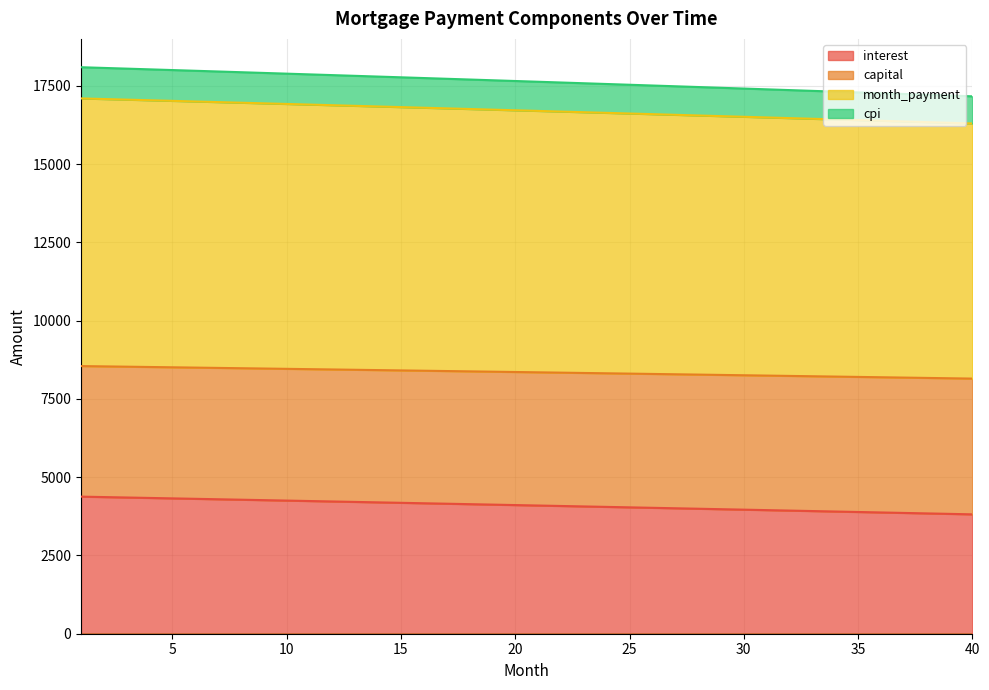

What are all the series names shown in the legend?

interest, capital, month_payment, cpi